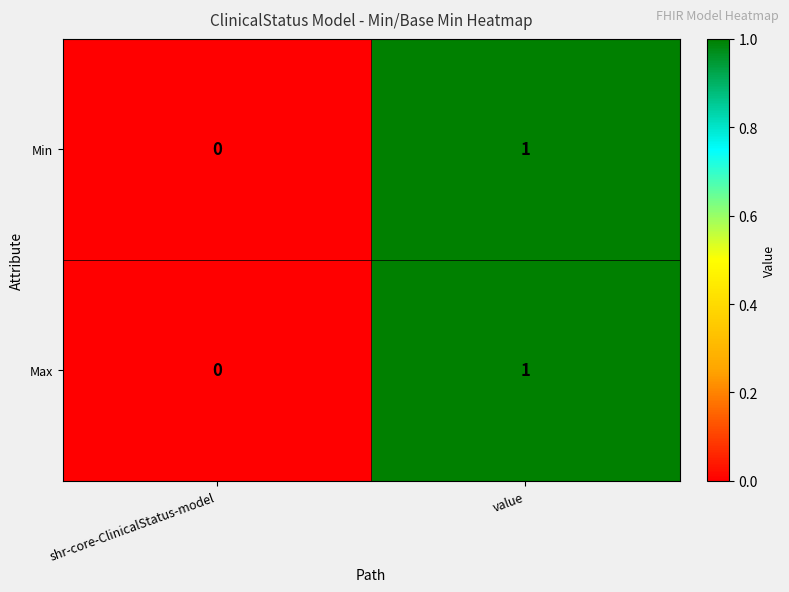

Is the value of Min at value greater than the value of Max at shr-core-ClinicalStatus-model?

Yes